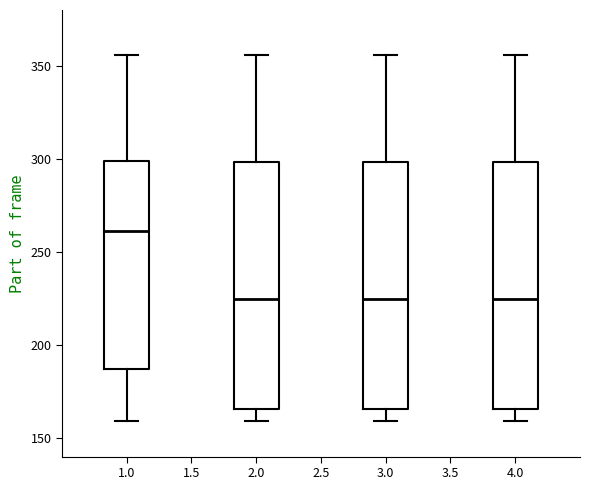

Reading left to right, read every box against the y-axis: the position of its median line, the range the box covers, and the ends of its whiskers. The values are not printed on the chart, so give them approximately, as read against the axis.

1.0: median 260, box 185 to 300, whiskers 160 to 355
2.0: median 225, box 165 to 300, whiskers 160 to 355
3.0: median 225, box 165 to 300, whiskers 160 to 355
4.0: median 225, box 165 to 300, whiskers 160 to 355